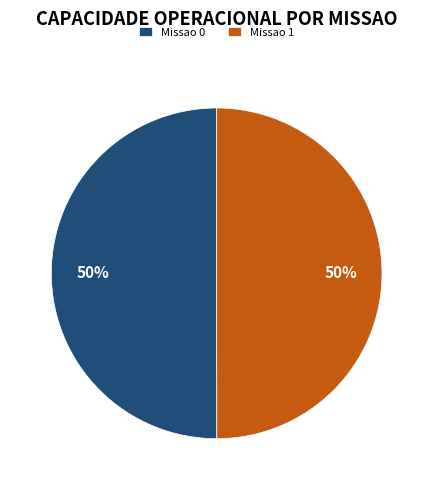

The Missao 0 slice represents 50% of the pie. True or false?

True